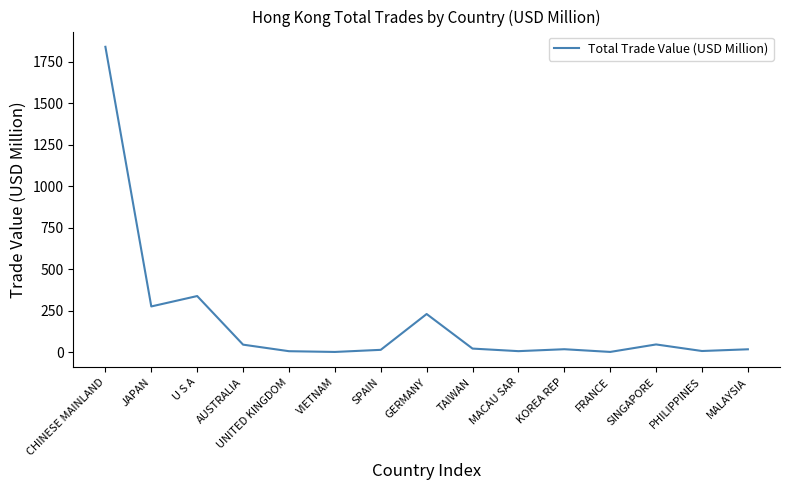

What is the difference between the maximum and minimum values?

1837.0